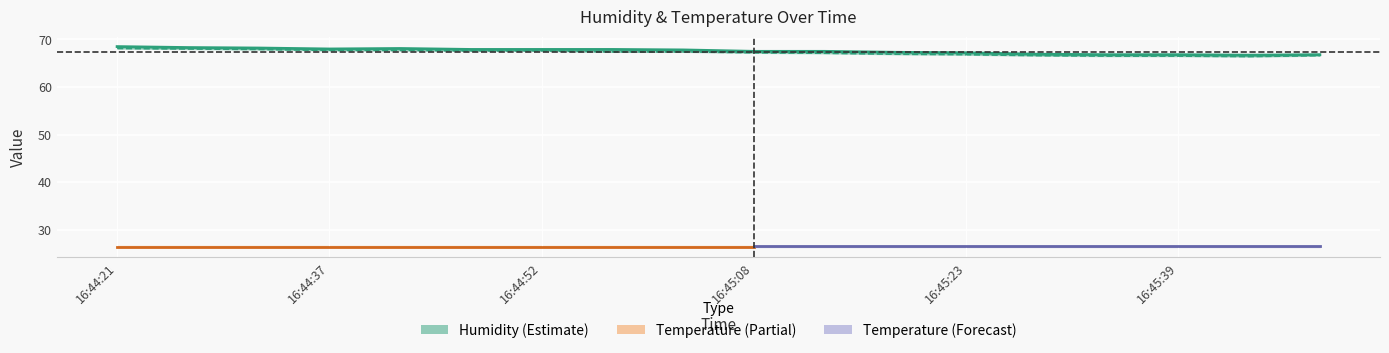

How many lines are shown in the chart?

2